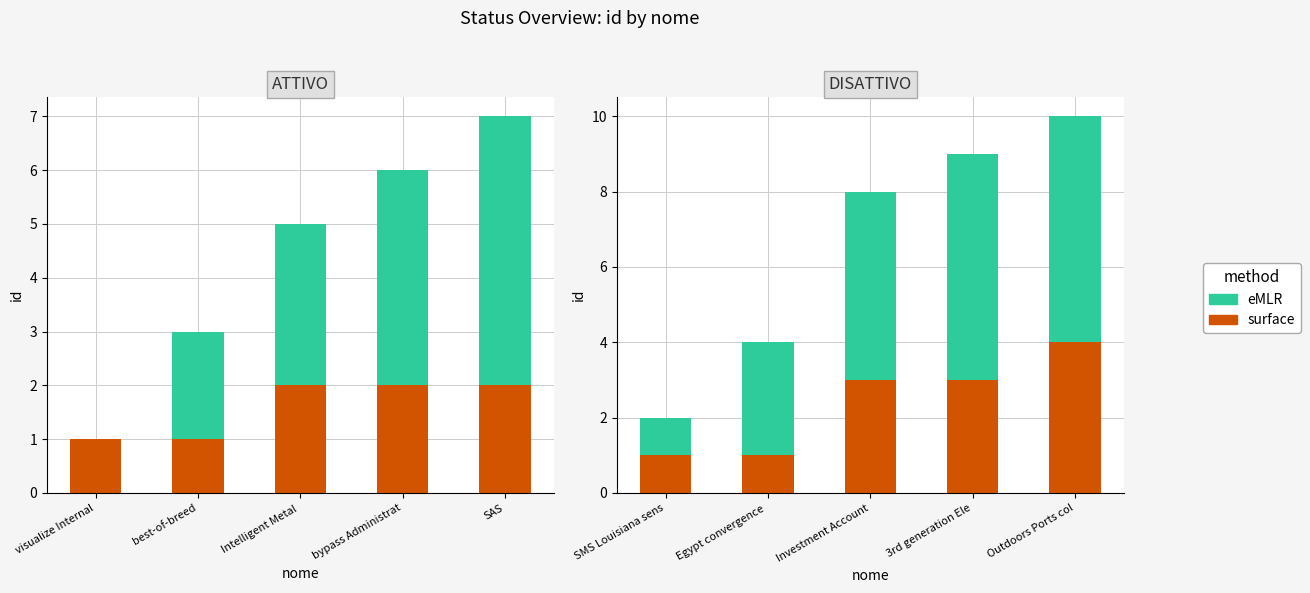

What is the value of the surface bar at the 4th from the left?

3